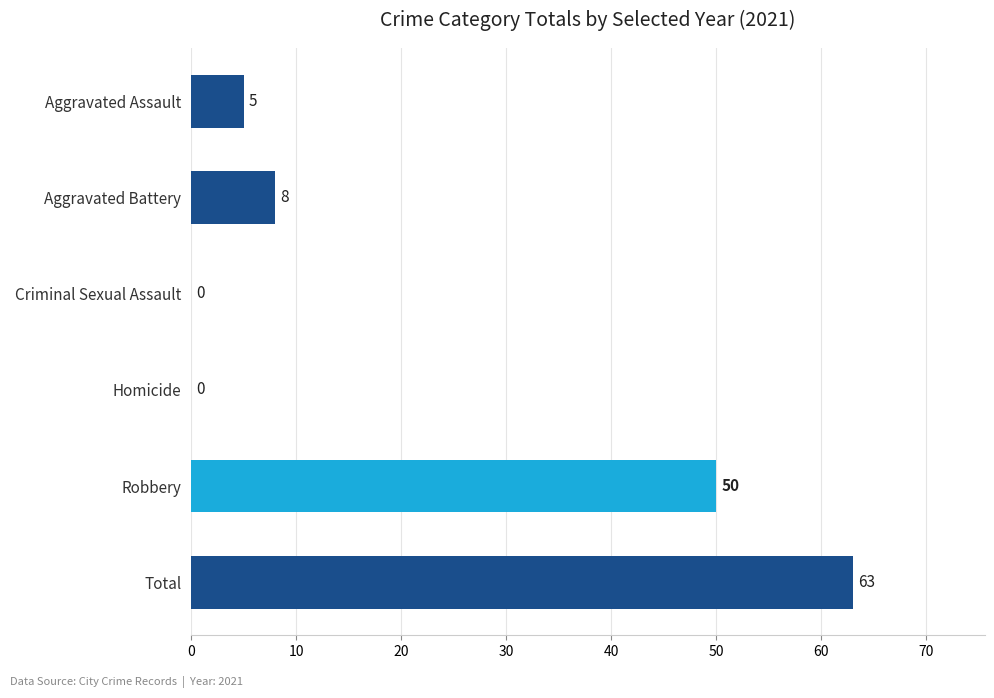

True or false: the data shows 66 at Robbery.

False